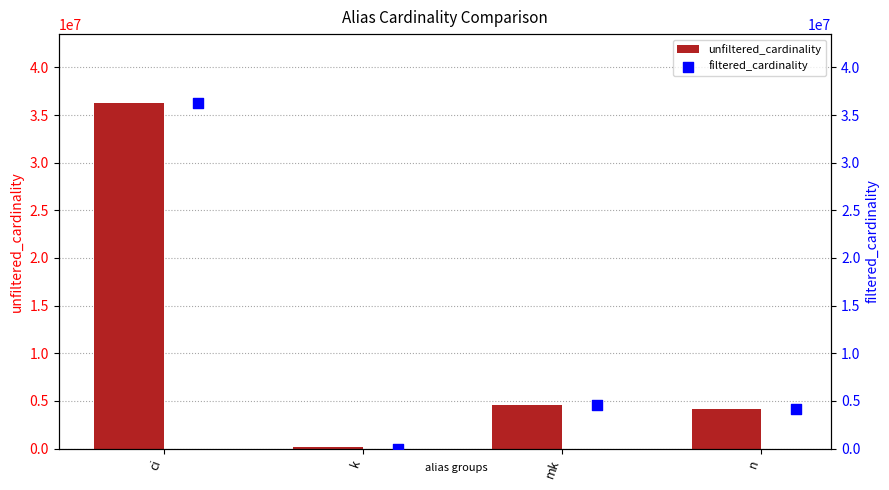

Which series has the largest total across all categories?

unfiltered_cardinality